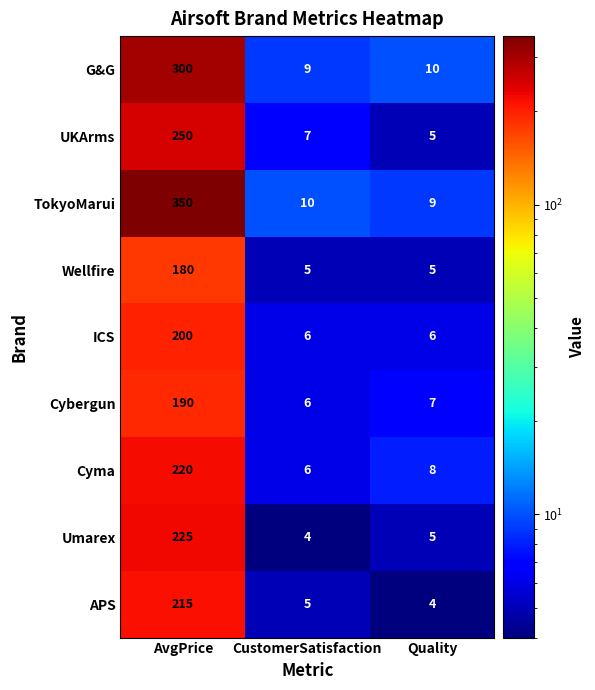

True or false: Cyma has a value of 8 at Quality.

True